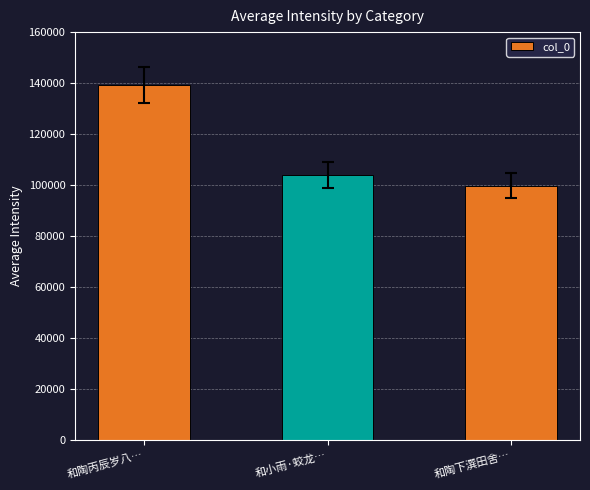

What is the change in value from 和小雨·蛟龙… to 和陶下潠田舍…?

-4129